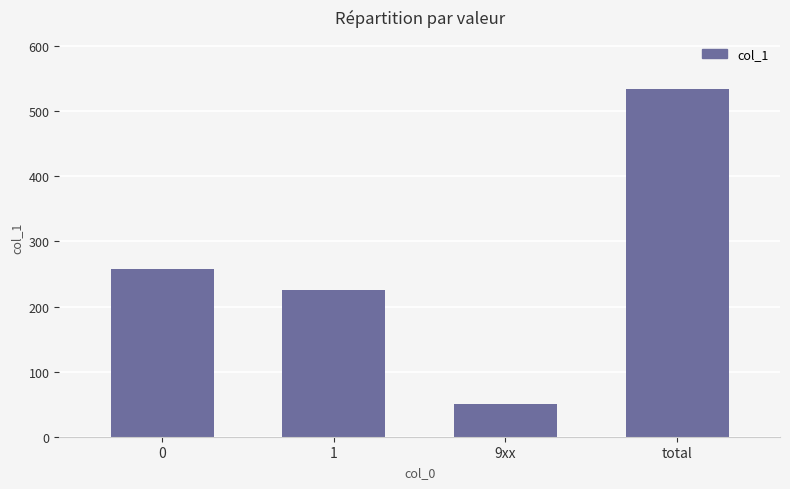

Reading right to left, transcribe all the data shown in this chart.

total=534	9xx=50	1=226	0=258